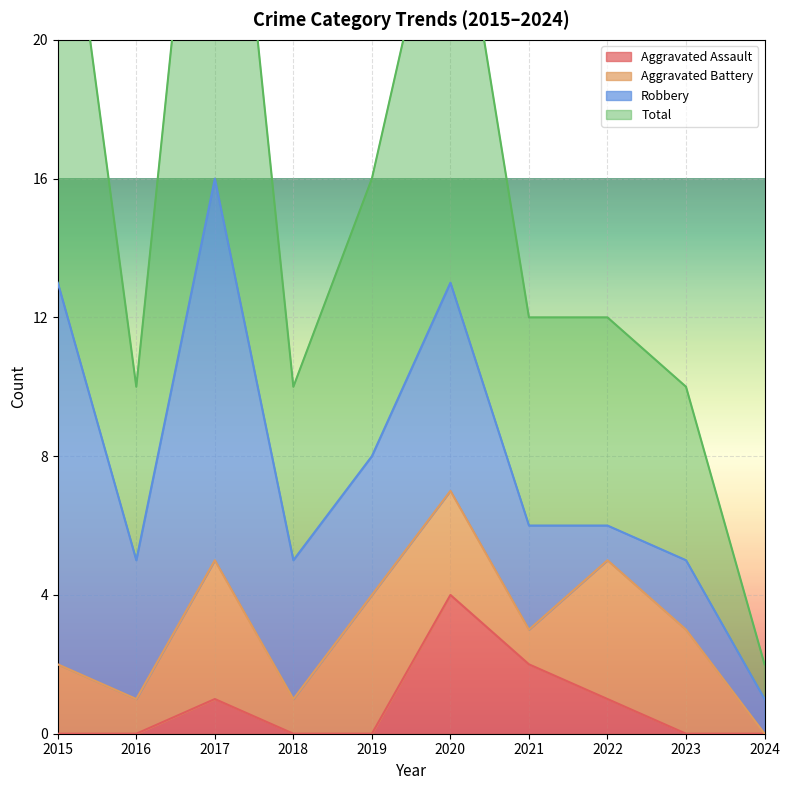

At which category does Aggravated Assault reach its first local peak?

2017